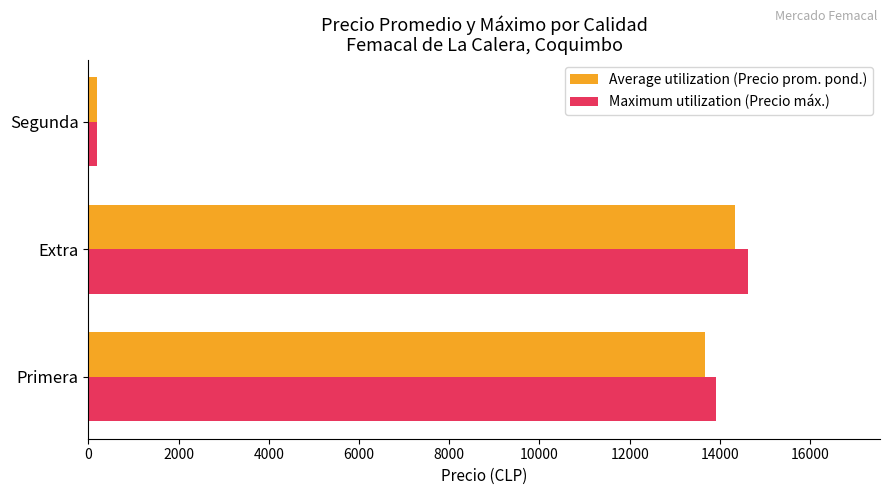

True or false: Maximum utilization (Precio máx.) has a value of 14625 at Extra.

True